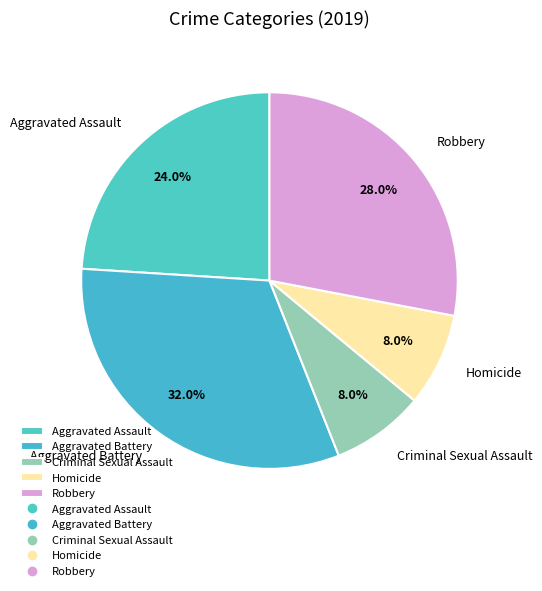

To the nearest percent, what percentage of the pie is Aggravated Battery?

32%